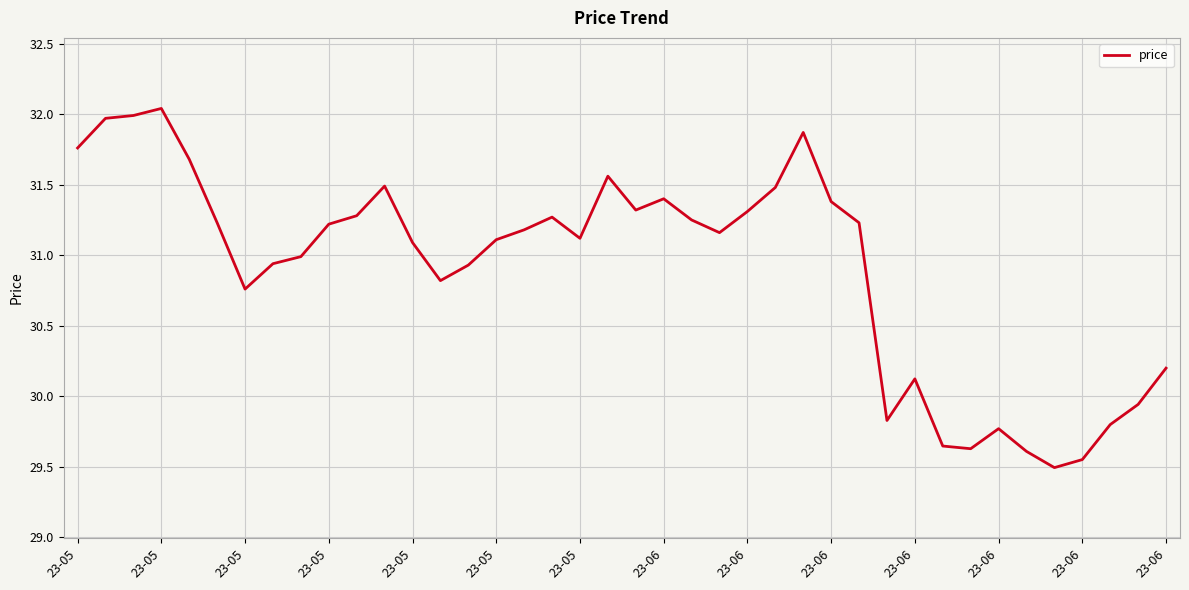

What is the difference between the maximum and minimum values?

2.5